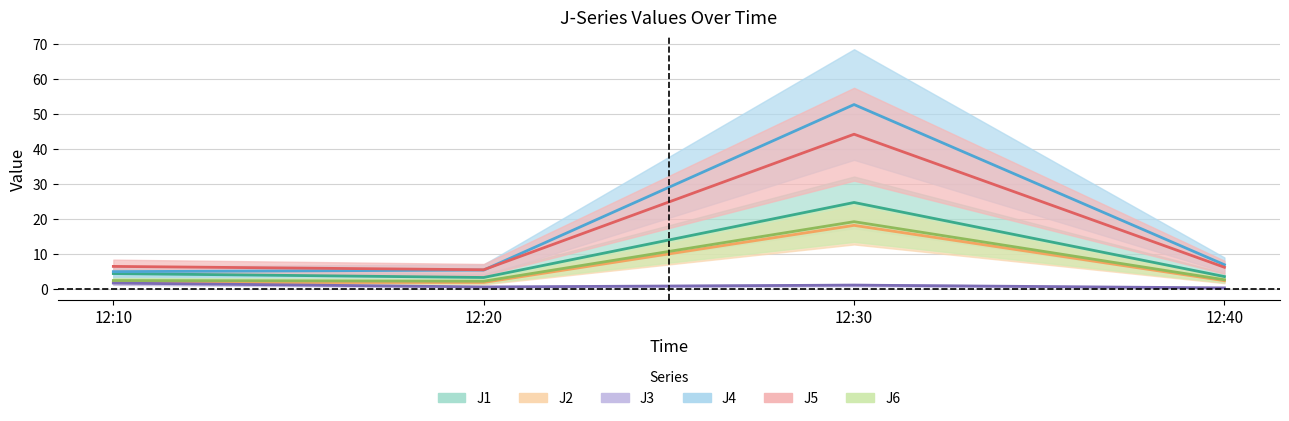

Reading right to left, list all the values displayed in this chart.

J1: 3.5	24.8	3.3	4.4
J2: 2.4	18.2	1.9	1.8
J3: 0.3	1.1	0.6	1.7
J4: 6.9	52.8	5.4	5.0
J5: 6.2	44.3	5.5	6.5
J6: 2.6	19.3	2.2	2.4